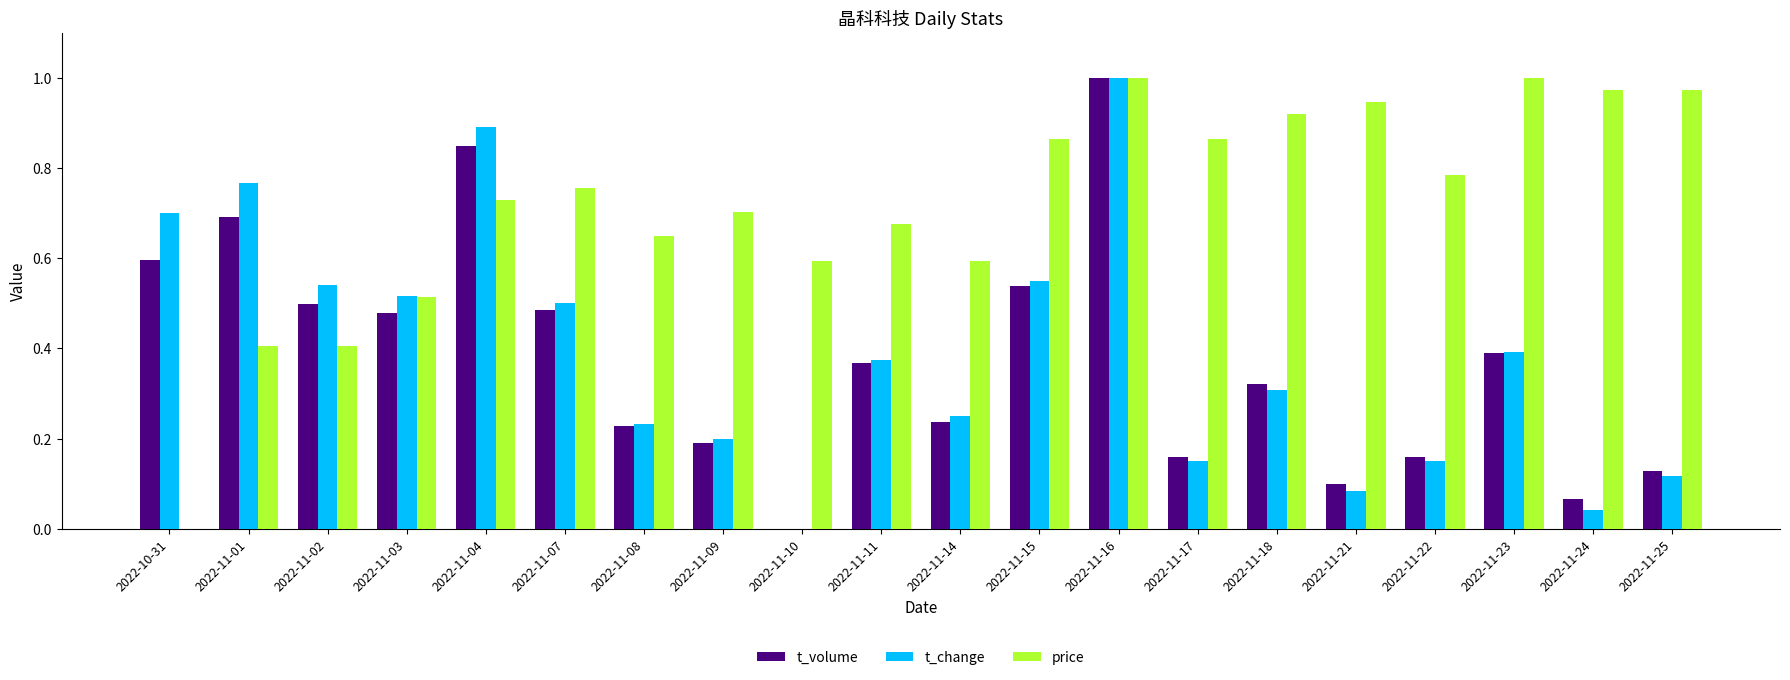

Is the value of t_change at 2022-11-17 greater than the value of t_volume at 2022-11-14?

No